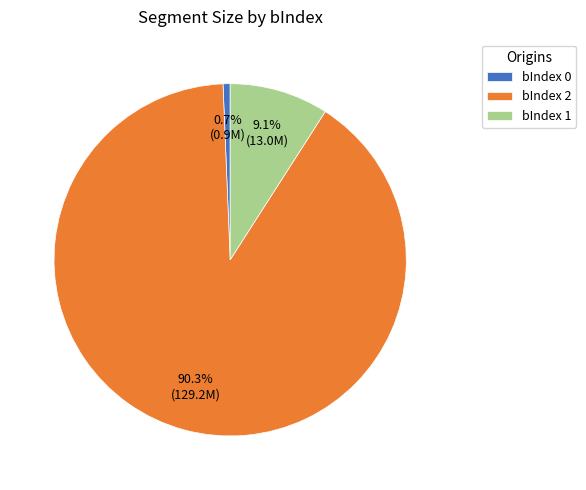

Is the sum of bIndex 1 and bIndex 0 greater than half?

No